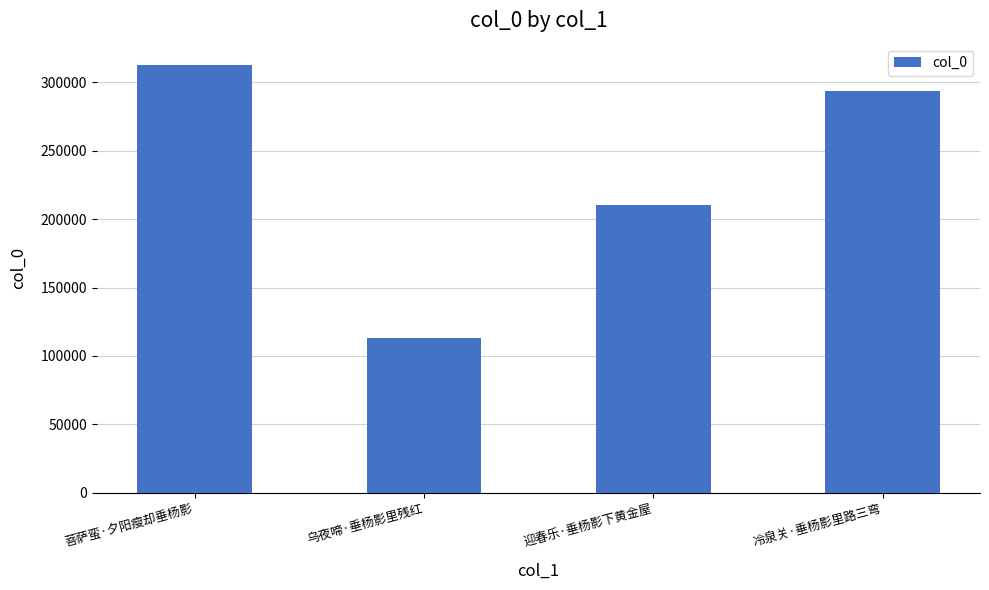

How many values are below 293754?

2